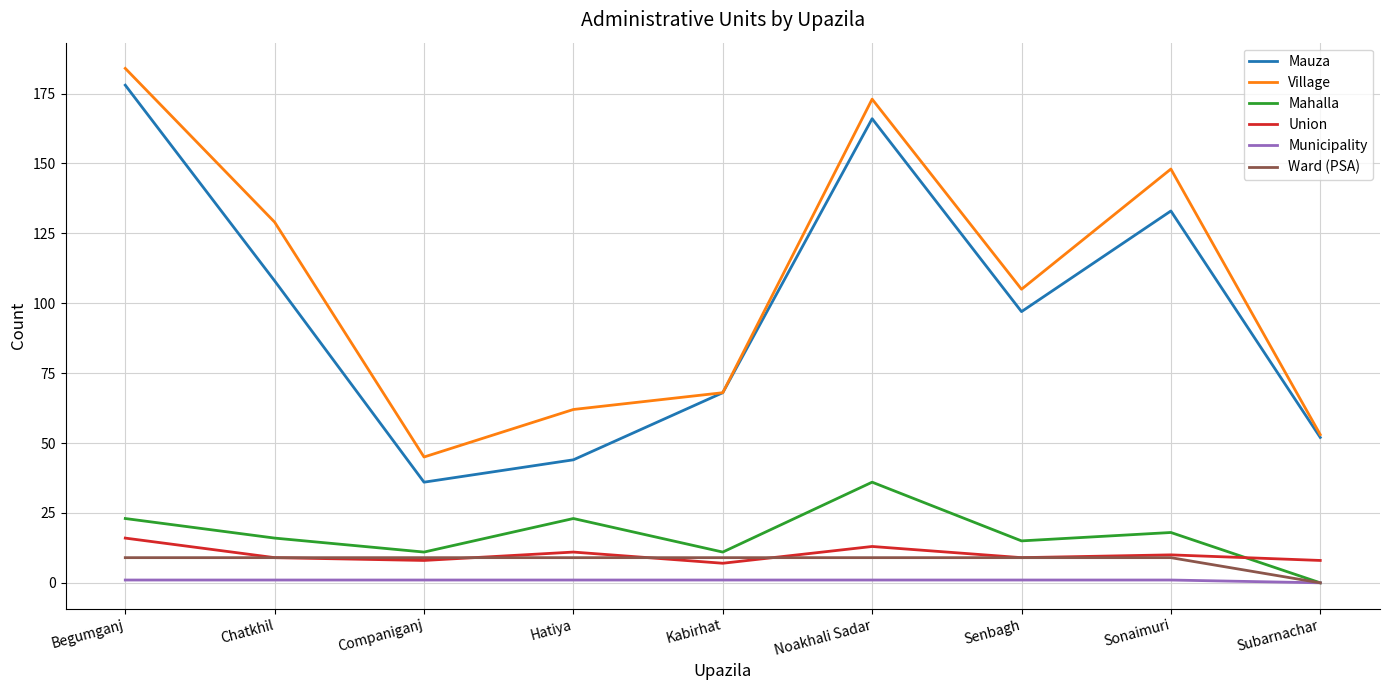

Reading left to right, transcribe all the data shown in this chart.

Mauza: Begumganj=178	Chatkhil=108	Companiganj=36	Hatiya=44	Kabirhat=68	Noakhali Sadar=166	Senbagh=97	Sonaimuri=133	Subarnachar=52
Village: Begumganj=184	Chatkhil=129	Companiganj=45	Hatiya=62	Kabirhat=68	Noakhali Sadar=173	Senbagh=105	Sonaimuri=148	Subarnachar=53
Mahalla: Begumganj=23	Chatkhil=16	Companiganj=11	Hatiya=23	Kabirhat=11	Noakhali Sadar=36	Senbagh=15	Sonaimuri=18	Subarnachar=0
Union: Begumganj=16	Chatkhil=9	Companiganj=8	Hatiya=11	Kabirhat=7	Noakhali Sadar=13	Senbagh=9	Sonaimuri=10	Subarnachar=8
Municipality: Begumganj=1	Chatkhil=1	Companiganj=1	Hatiya=1	Kabirhat=1	Noakhali Sadar=1	Senbagh=1	Sonaimuri=1	Subarnachar=0
Ward (PSA): Begumganj=9	Chatkhil=9	Companiganj=9	Hatiya=9	Kabirhat=9	Noakhali Sadar=9	Senbagh=9	Sonaimuri=9	Subarnachar=0